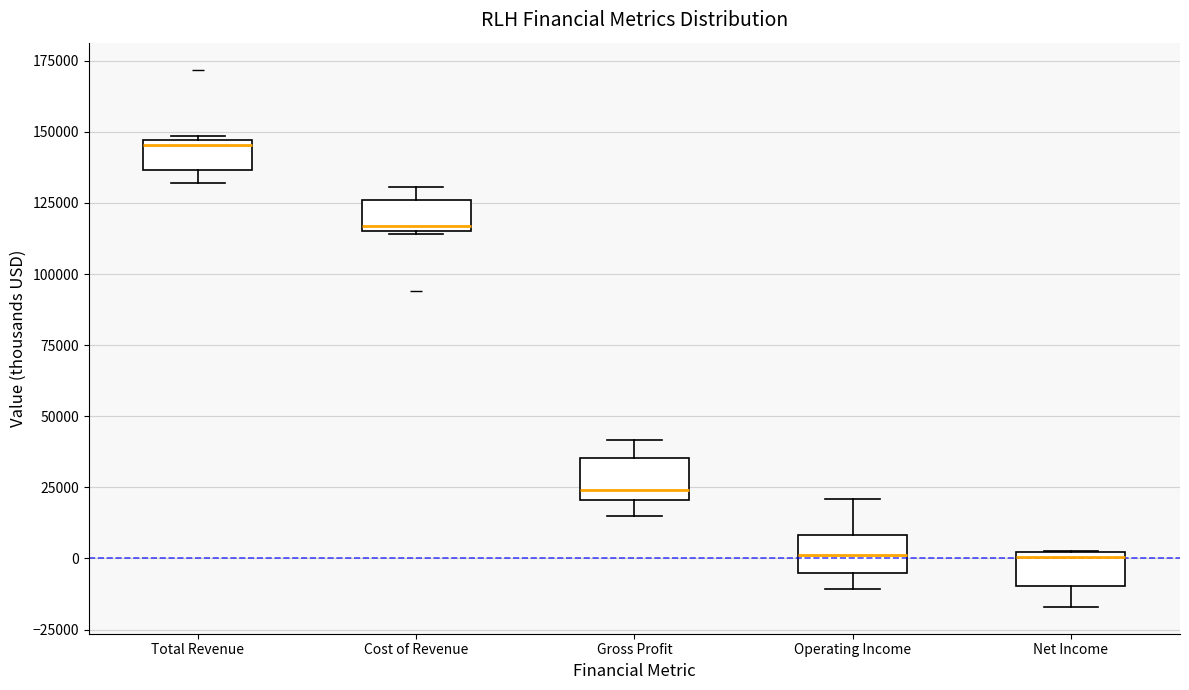

Where is the lower edge of the box for Net Income on the y-axis? The values are not printed on the chart, so give them approximately, as read against the axis.

-10000